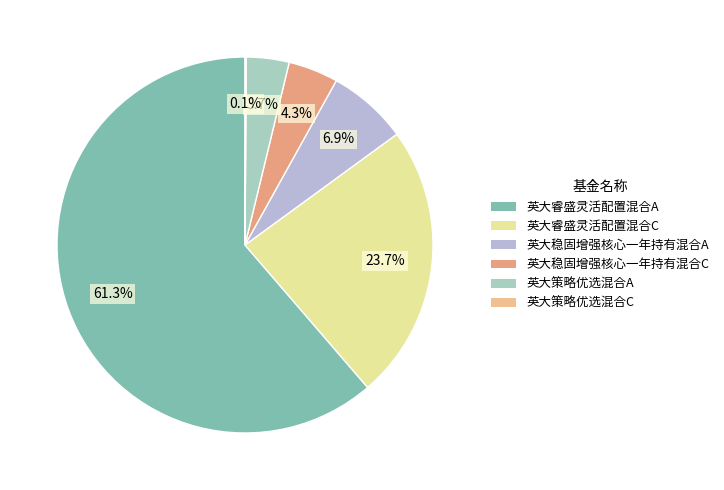

To the nearest percent, what portion does 英大稳固增强核心一年持有混合C represent?

4%